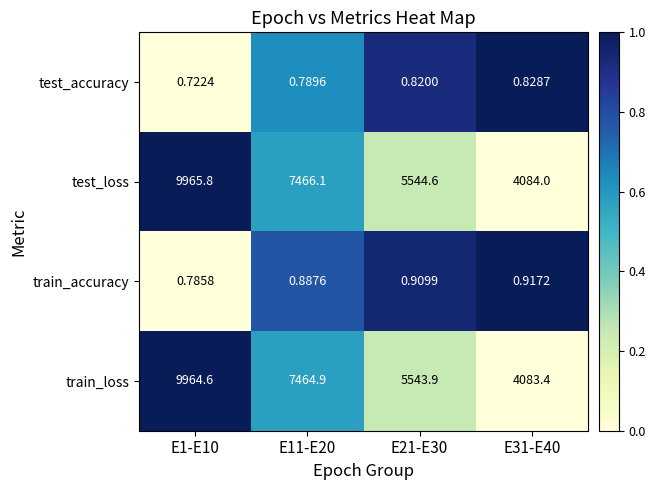

At which category is the sum across all series the highest?

E1-E10